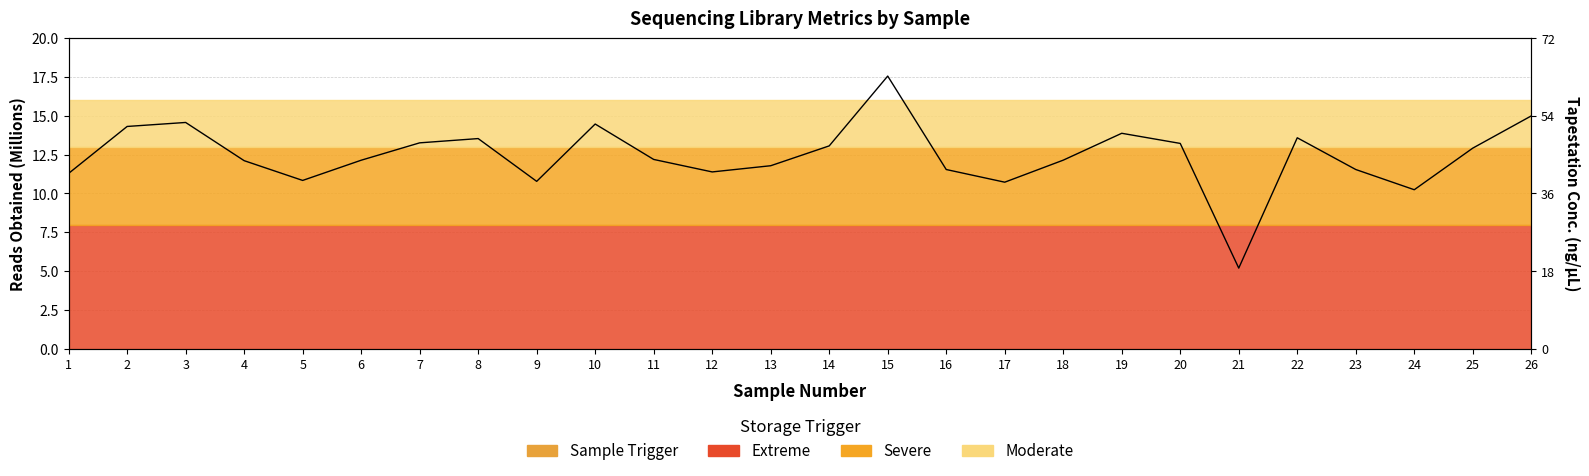

The chart shows a value of 18.2 at 17. True or false?

False